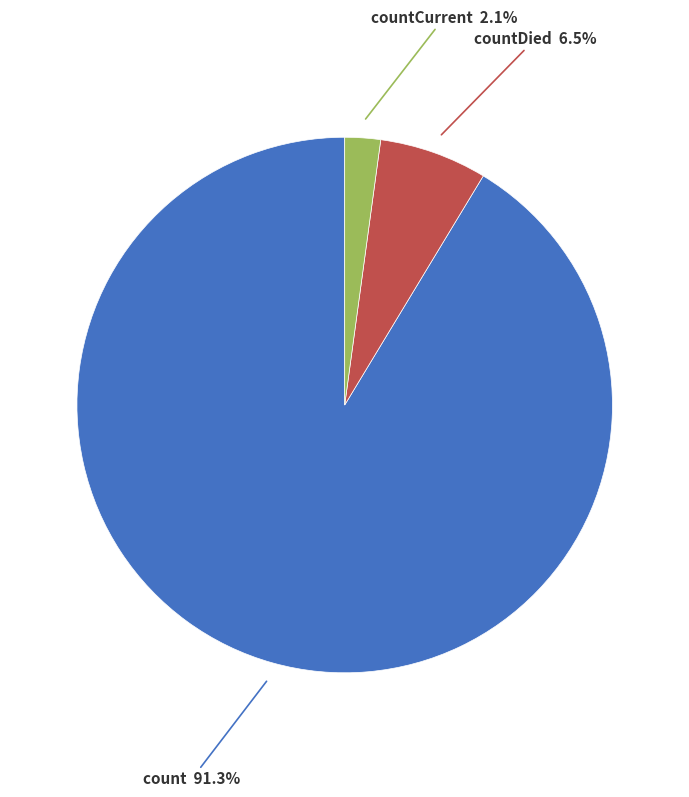

Is there any slice that represents more than half of the pie?

Yes